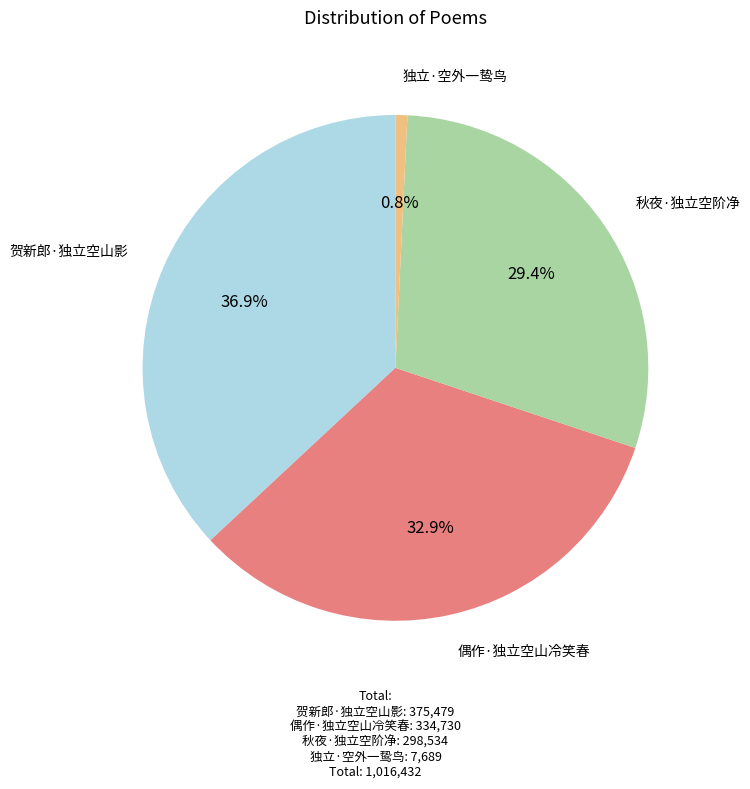

Between 偶作·独立空山冷笑春 and 独立·空外一鸷鸟, which is larger?

偶作·独立空山冷笑春